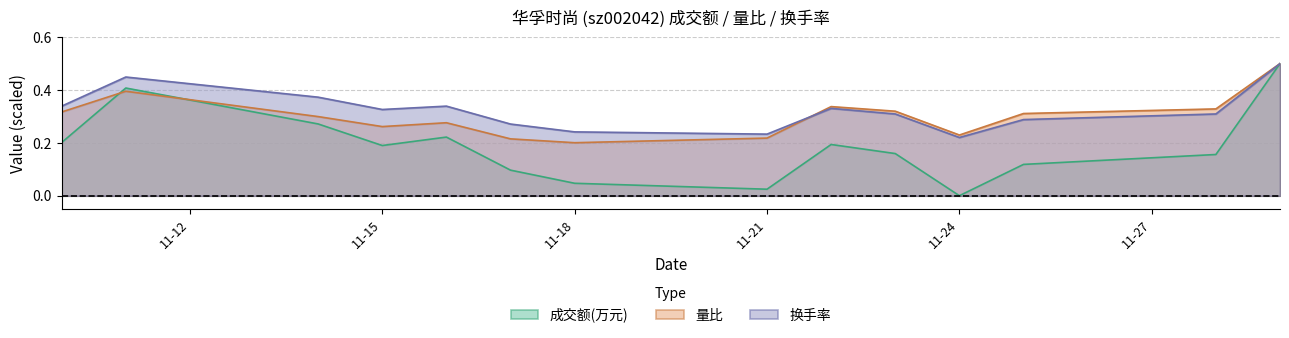

Reading left to right, what are all the values shown in this chart?

成交额(万元): 0.2	0.4	0.3	0.2	0.2	0.1	0.0	0.0	0.2	0.2	0.0	0.1	0.2	0.5
量比: 0.3	0.4	0.3	0.3	0.3	0.2	0.2	0.2	0.3	0.3	0.2	0.3	0.3	0.5
换手率: 0.3	0.4	0.4	0.3	0.3	0.3	0.2	0.2	0.3	0.3	0.2	0.3	0.3	0.5